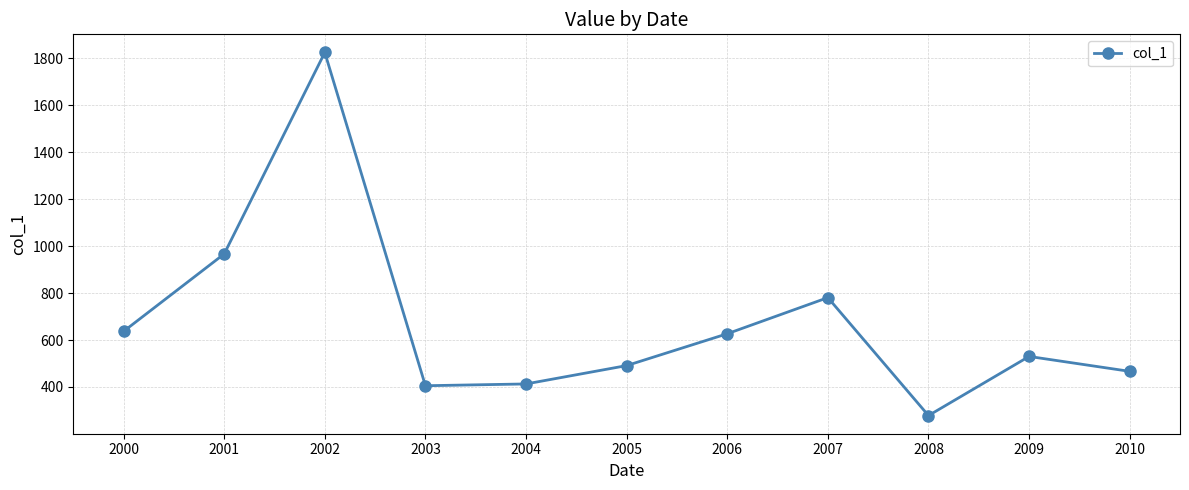

Where does the data first go above 530?

2000